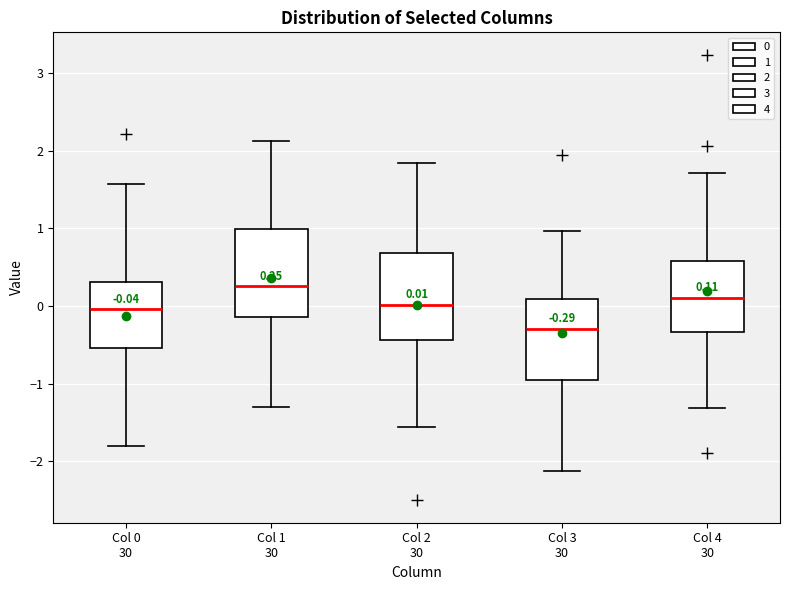

Which box has the highest median line?

Col 1 30